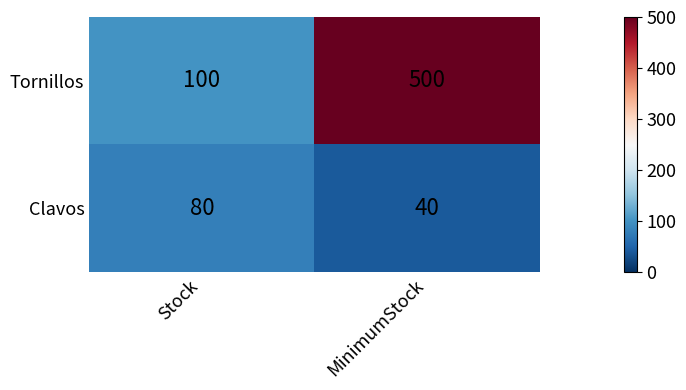

List the series in order of their peak value, lowest first.

Clavos, Tornillos